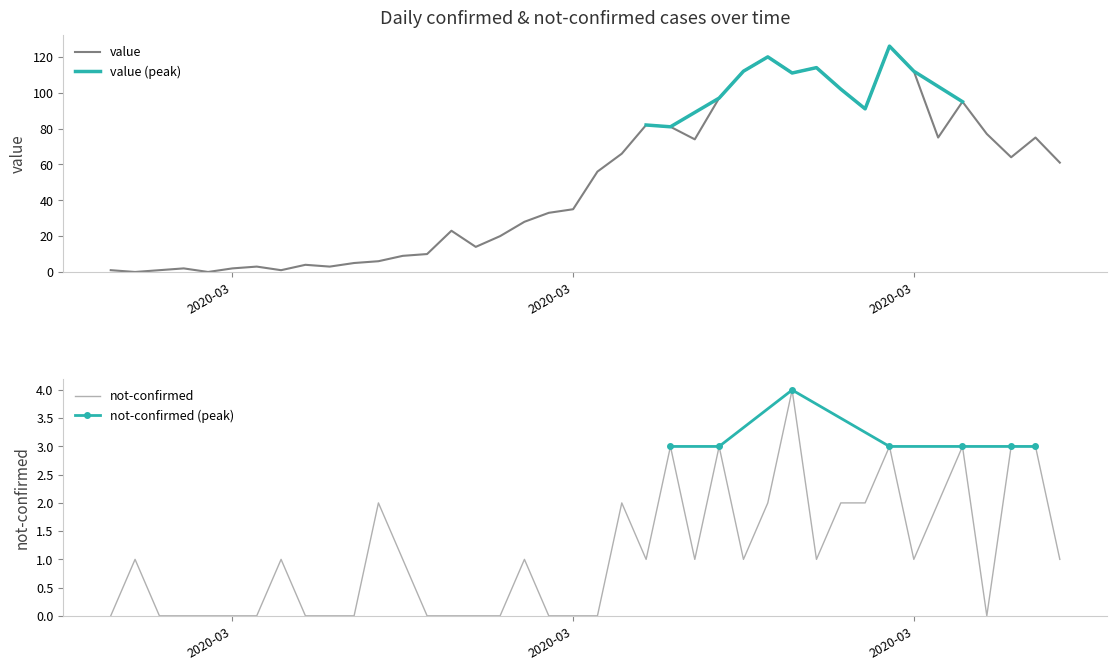

True or false: not-confirmed has more than 1 interior local peaks.

True